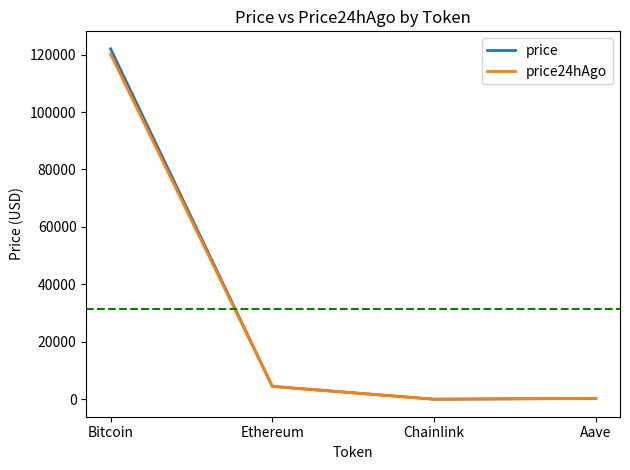

Which series changed the most between Bitcoin and Aave?

price